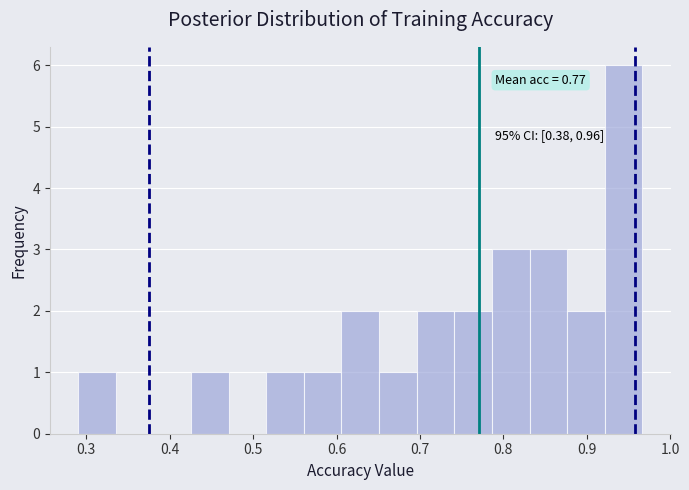

Over which range of the x-axis is the bar tallest?

0.92 to 0.97